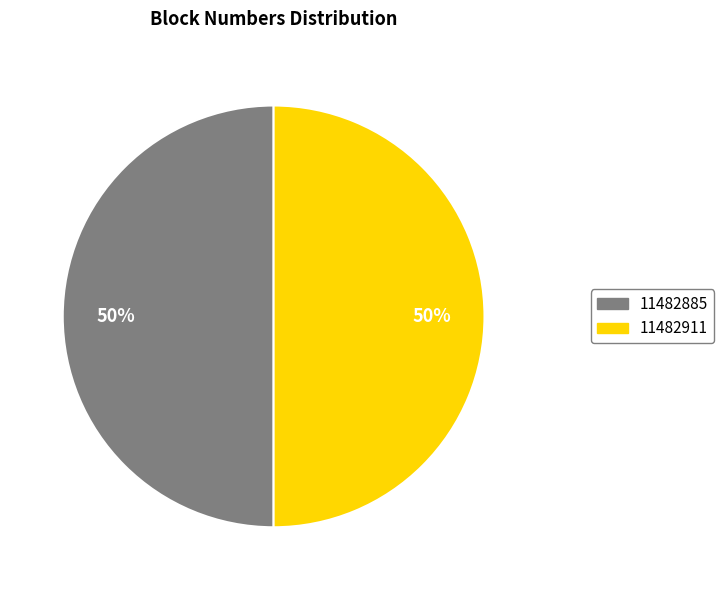

What percentage is the 11482885 slice, to the nearest percent?

50%